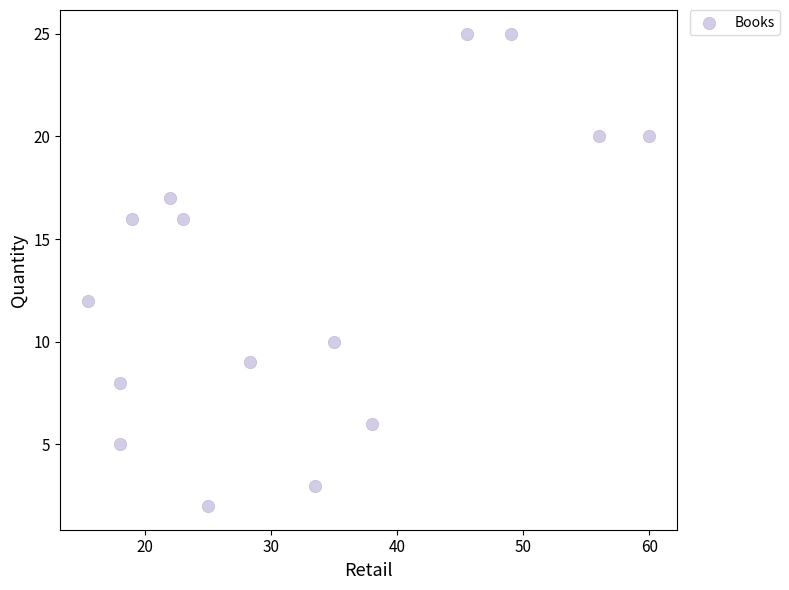

What is the range of Y values (max minus min)?

23